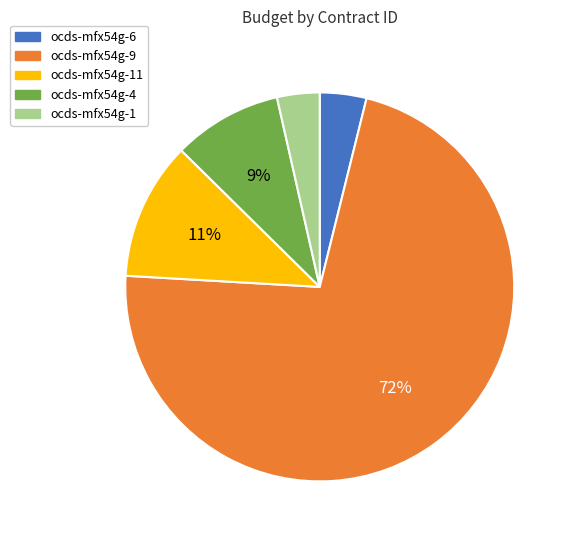

Is there a majority slice in this chart?

Yes